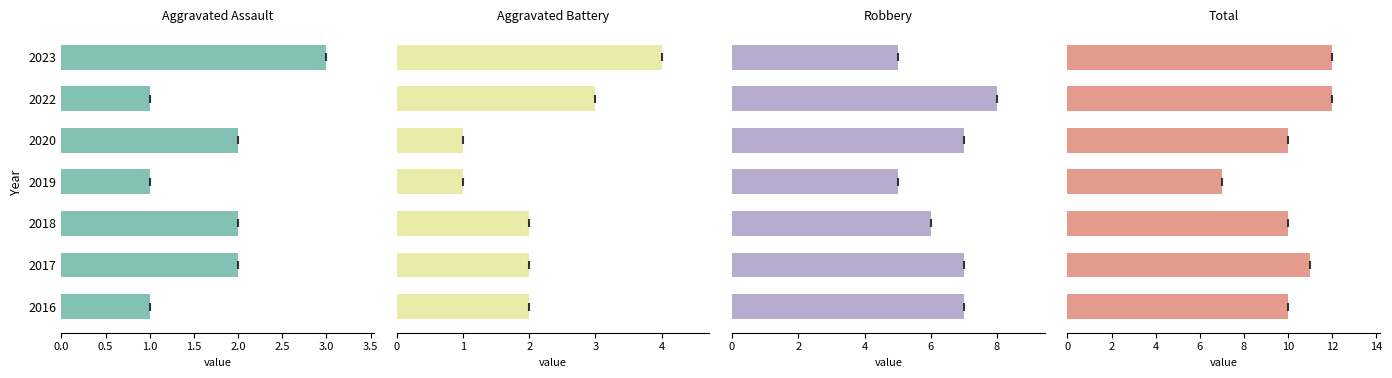

How many data points in Aggravated Battery are less than 2?

2